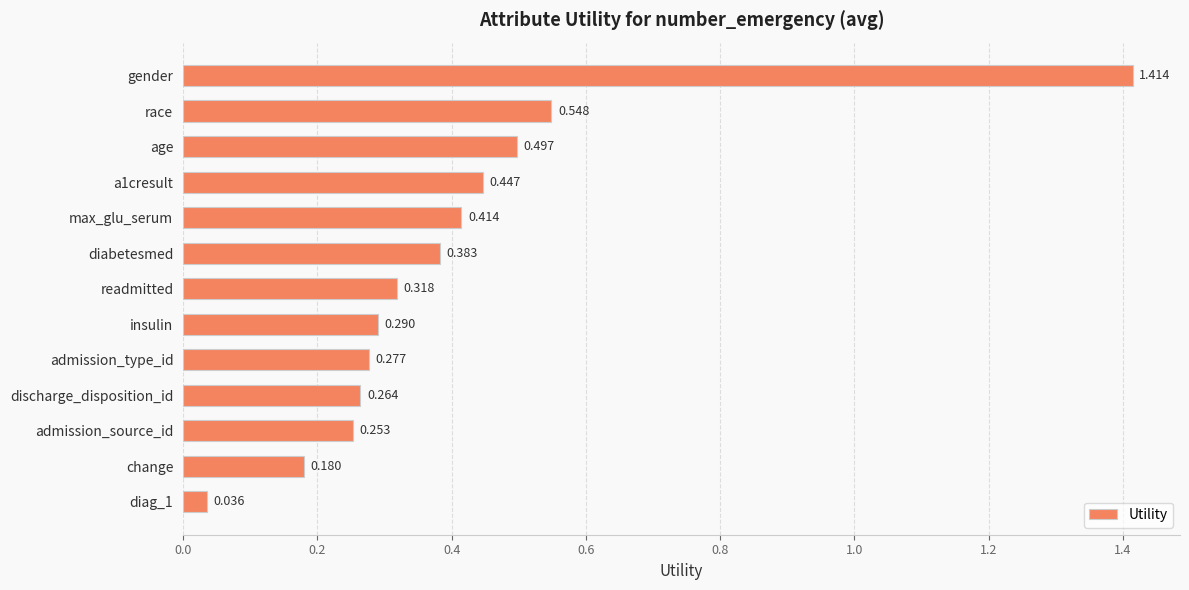

What is the difference between the maximum and second lowest values?

1.2